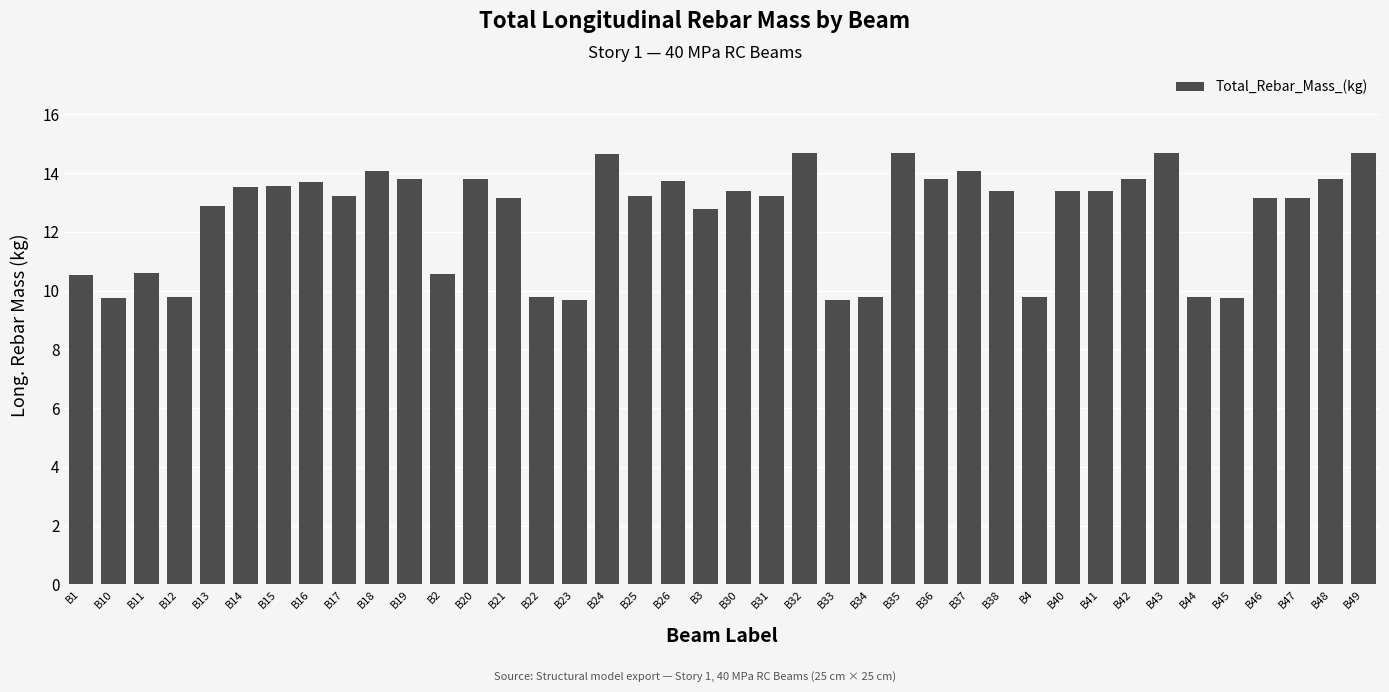

How many categories are shown in the chart?

40